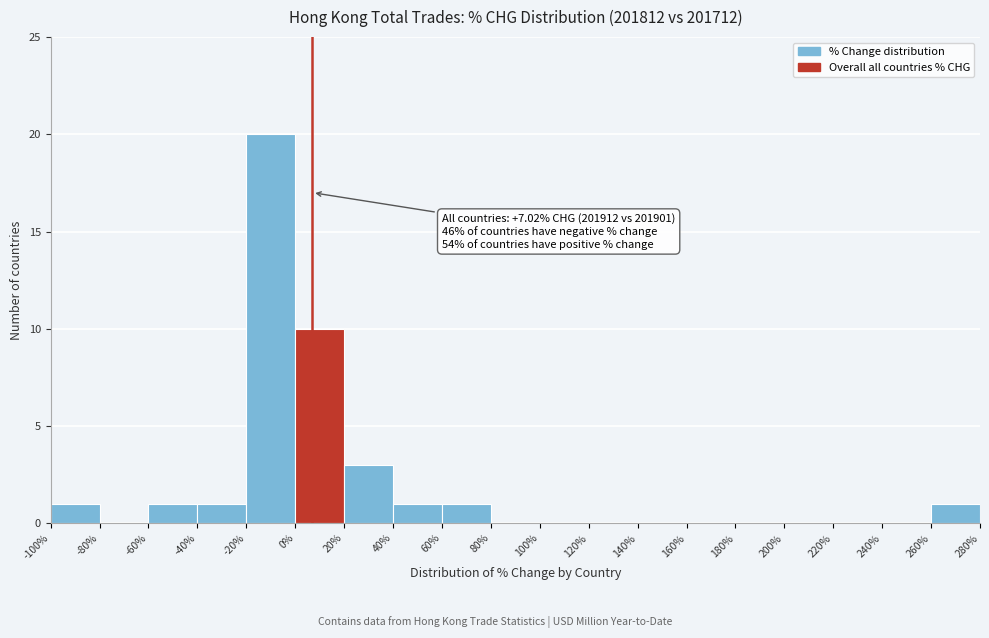

Which range on the x-axis has the tallest bar?

-20% to 0%